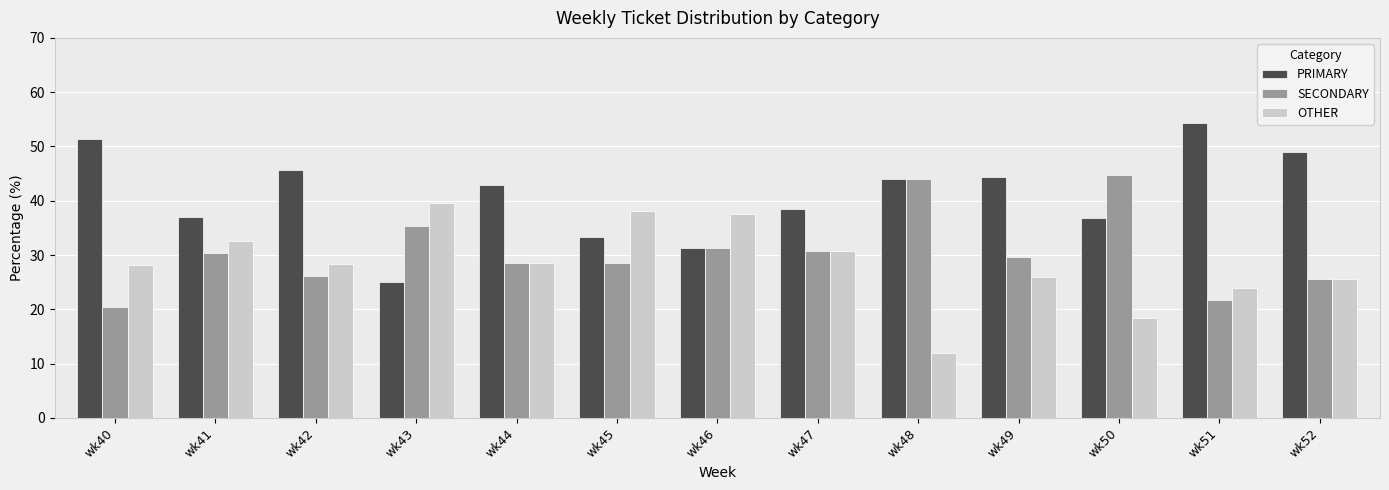

What is the difference between the SECONDARY values at wk47 and wk52?

5.2